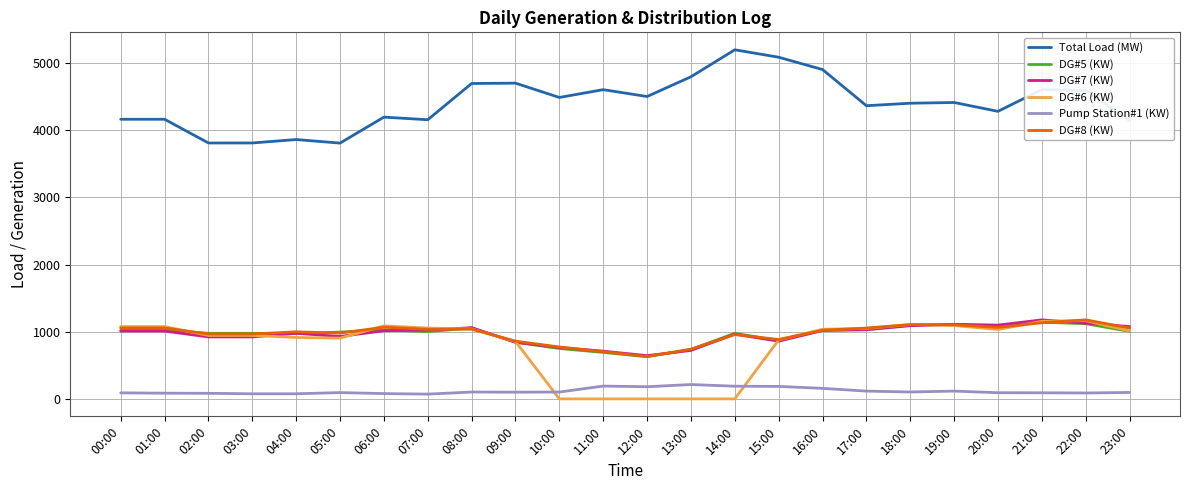

At which label does Total Load (MW) reach its peak?

14:00